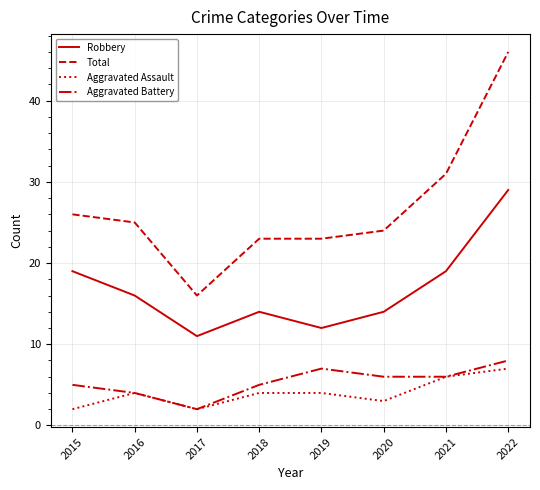

At which category does the chart reach its peak across all series?

2022